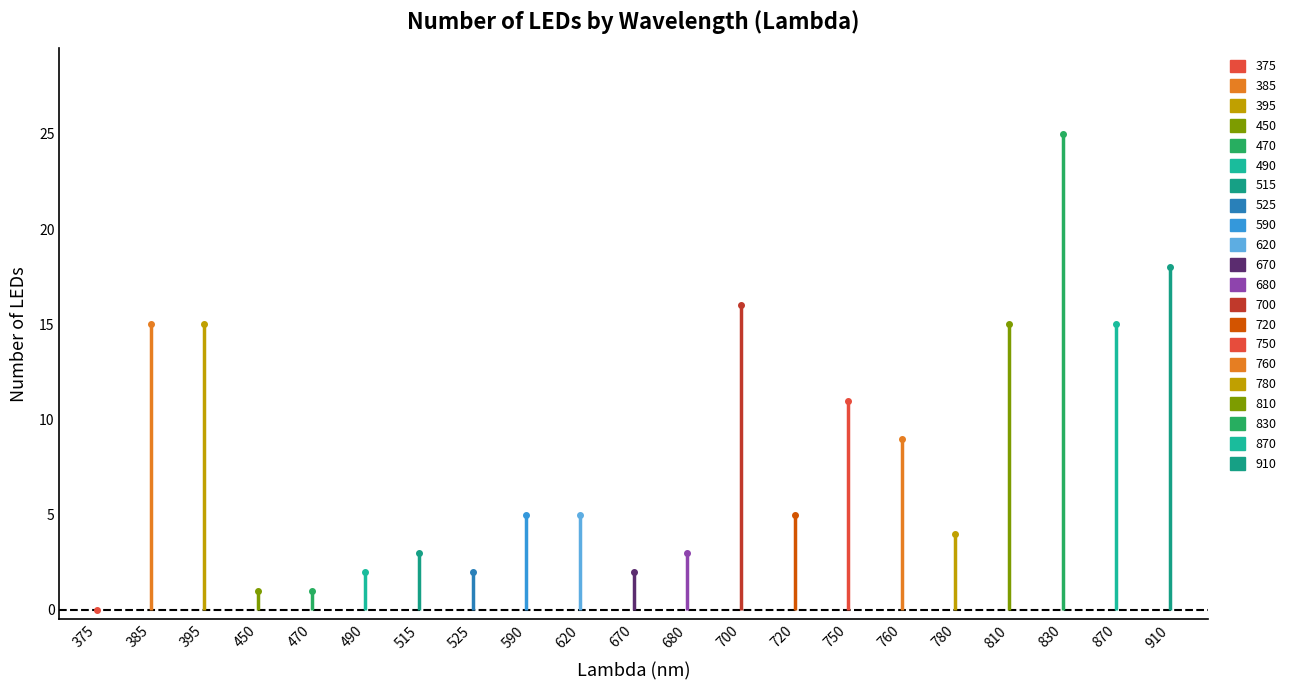

What is the ratio of the value at 720 to the value at 590?

1.0